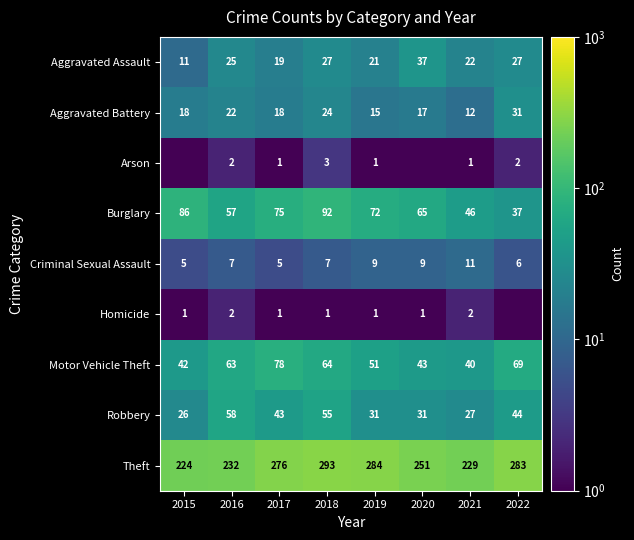

What is the greatest value displayed?

293.0